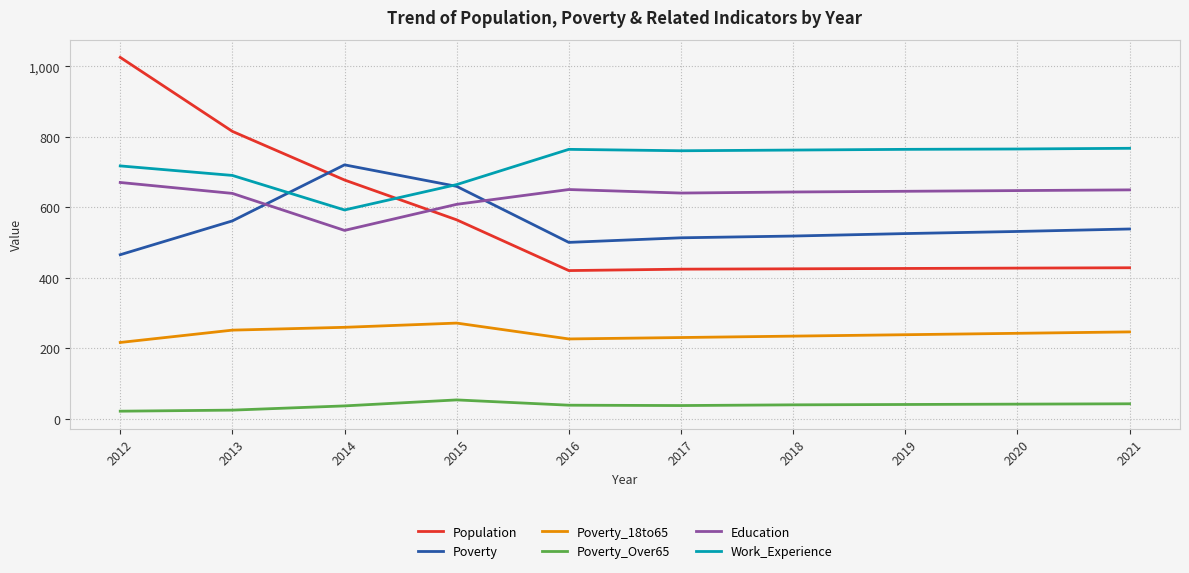

List the series in order of their peak value, highest first.

Population, Work_Experience, Poverty, Education, Poverty_18to65, Poverty_Over65